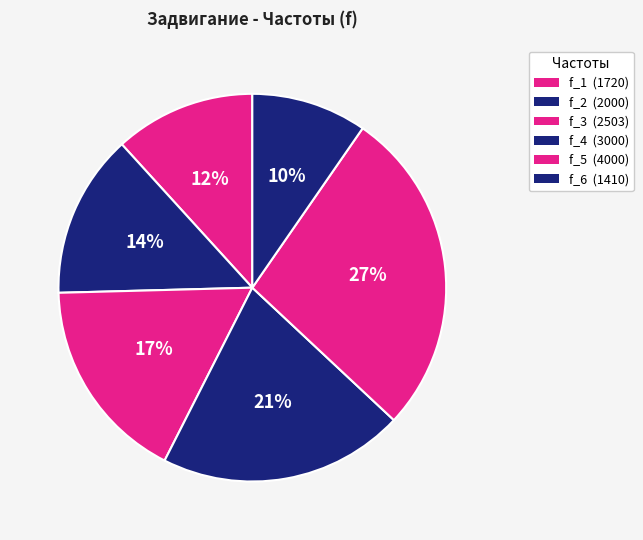

How many segments does this pie chart have?

6